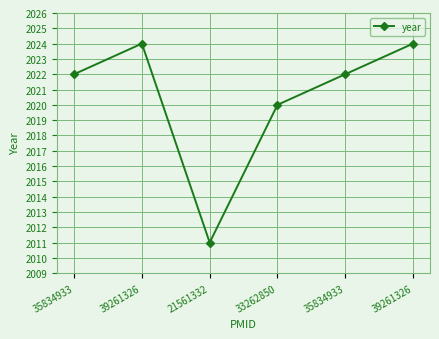

What is the change in value from 35834933 to 33262850?

-2